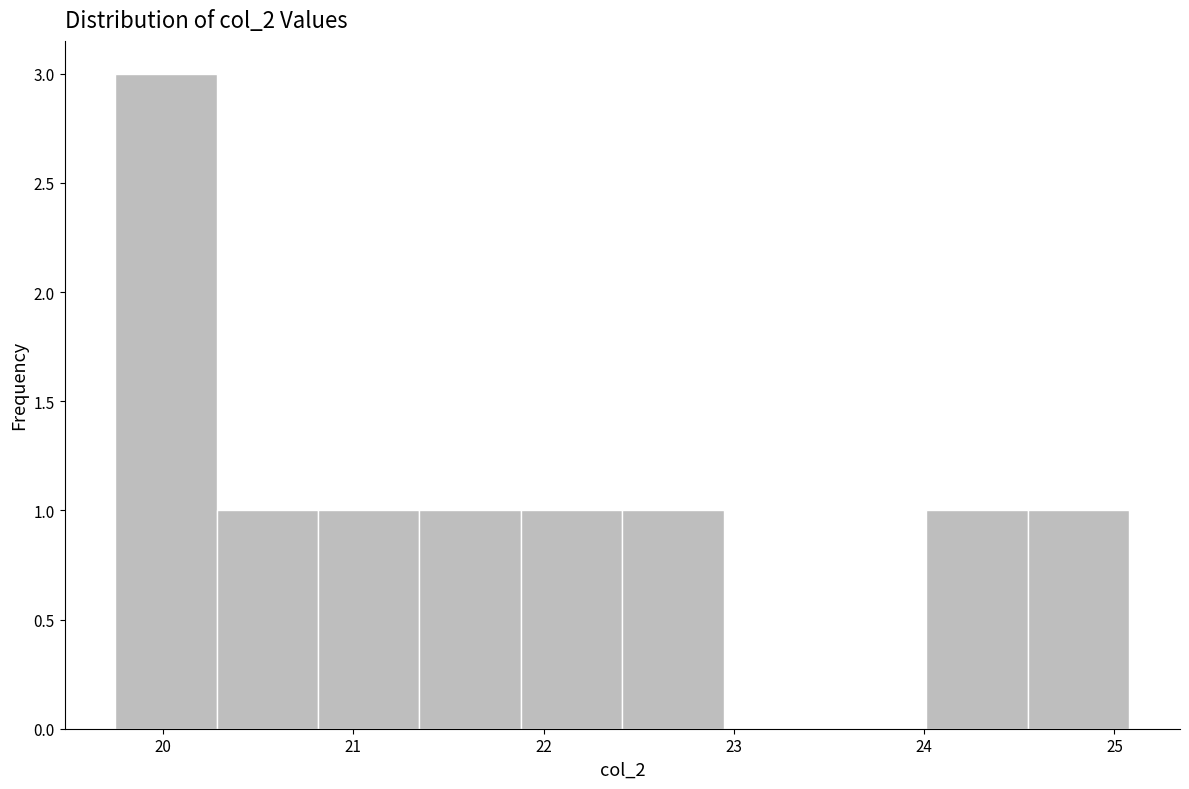

Reading left to right, list every bar in this chart as the range it spans on the x-axis followed by its height. Neither the bar edges nor the heights are printed on the chart, so give them approximately, as read against the axes.

19.7 to 20.3: 3
20.3 to 20.8: 1
20.8 to 21.3: 1
21.3 to 21.9: 1
21.9 to 22.4: 1
22.4 to 22.9: 1
22.9 to 23.5: 0
23.5 to 24.0: 0
24.0 to 24.5: 1
24.5 to 25.1: 1